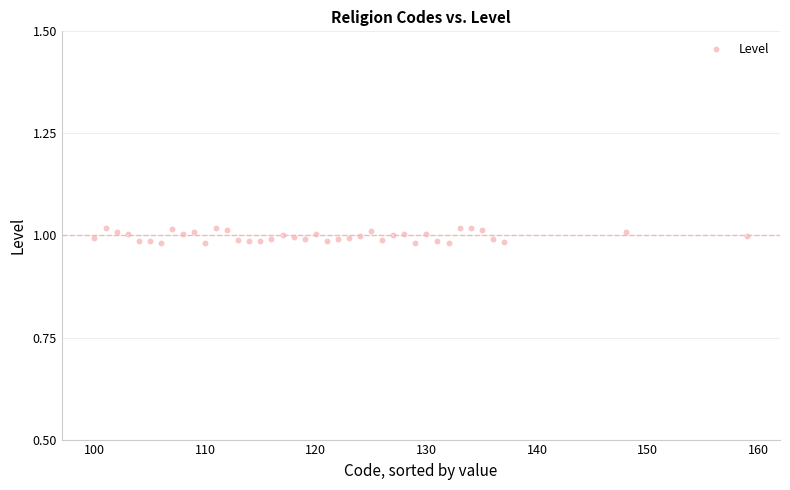

What is the range of X values (max minus min)?

59.0